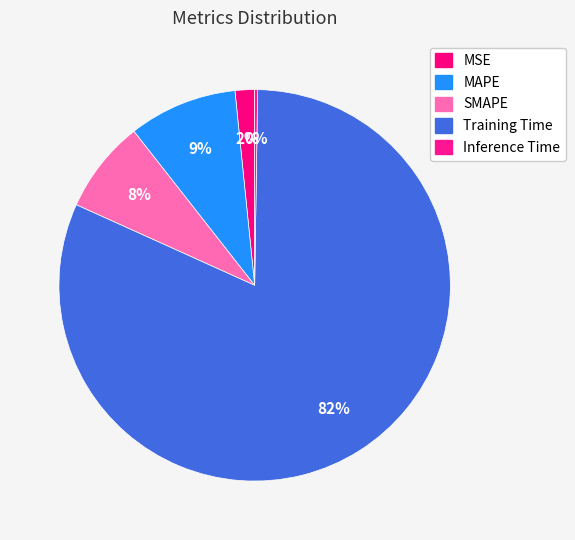

Which has a higher value, Training Time or MSE?

Training Time